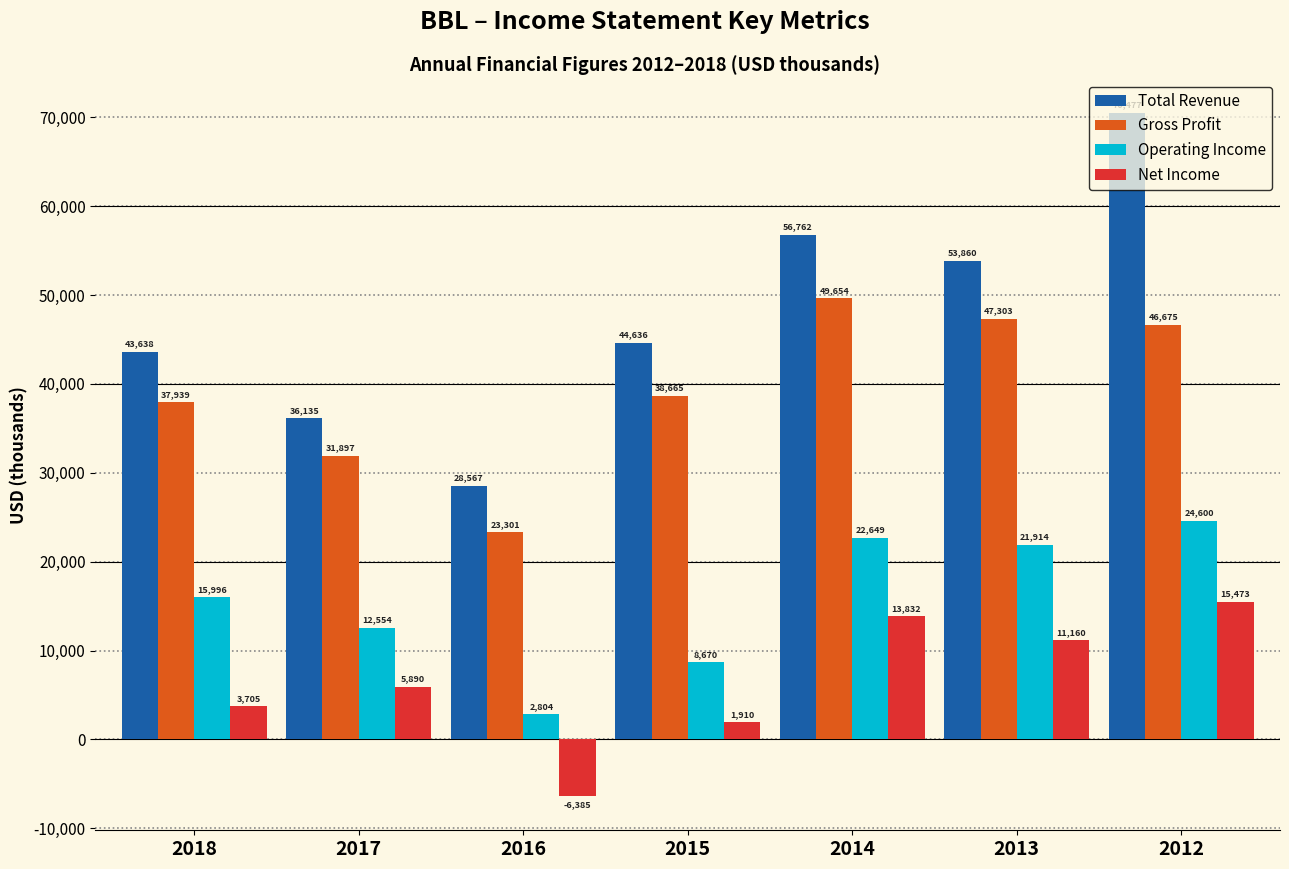

What is the maximum value shown in the chart?

70477